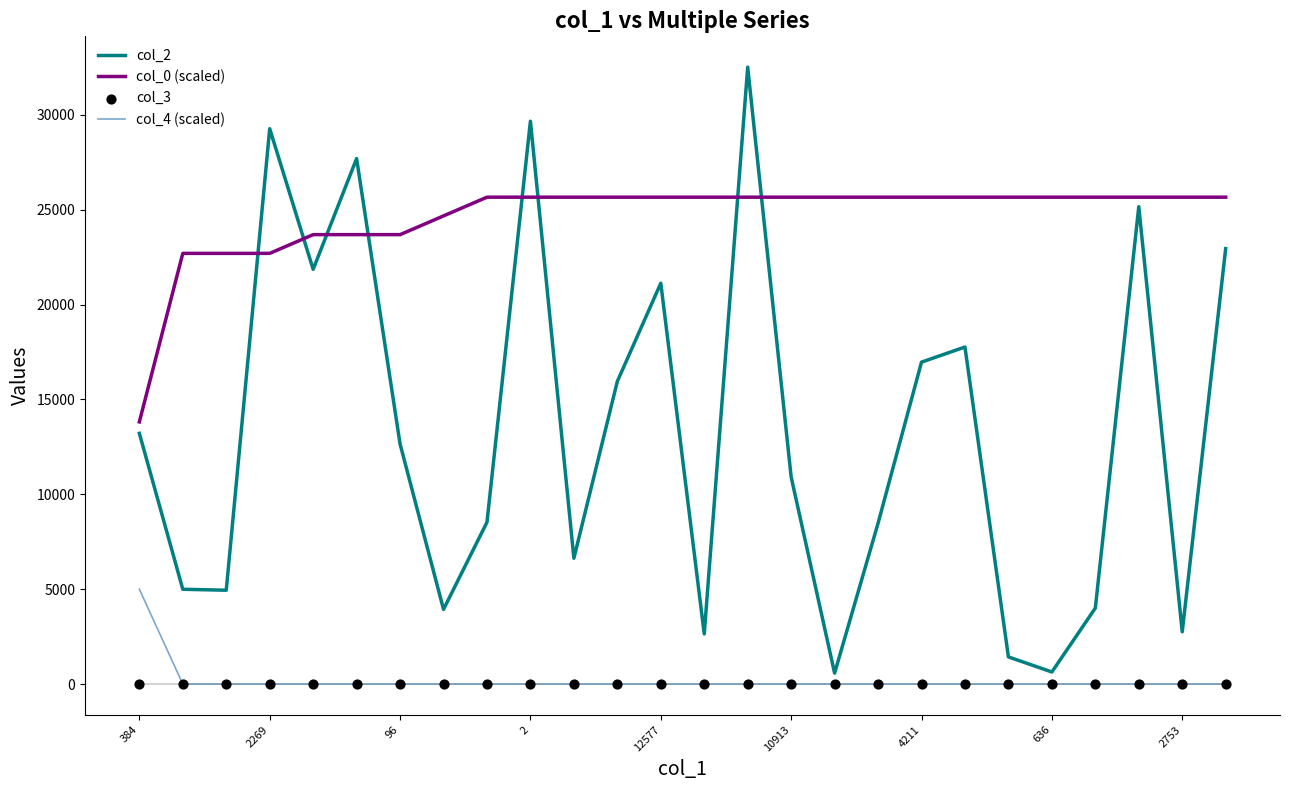

Which series contains the lowest Y value?

col_4 (scaled)